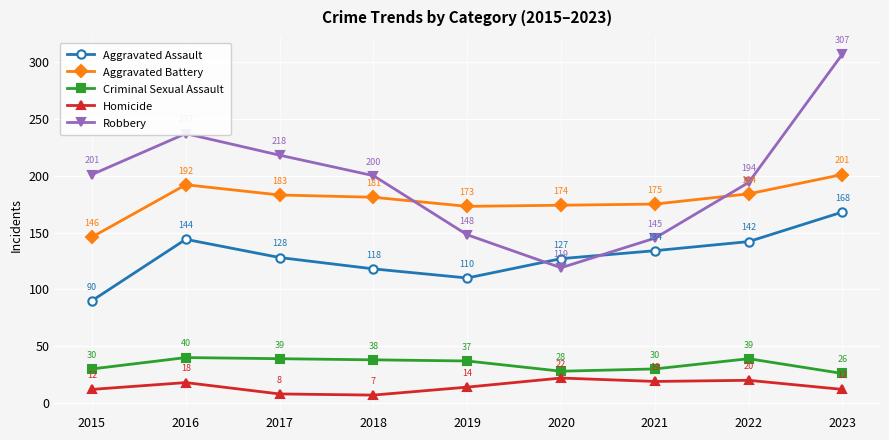

What is the approximate value of Aggravated Assault at 2019, to the nearest 5?

110